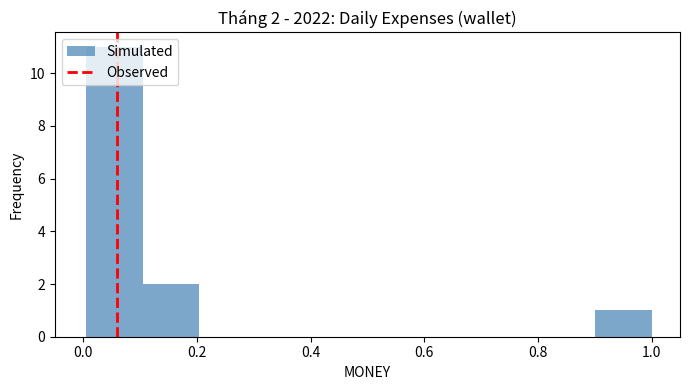

Which range on the x-axis has the tallest bar?

0.0 to 0.1